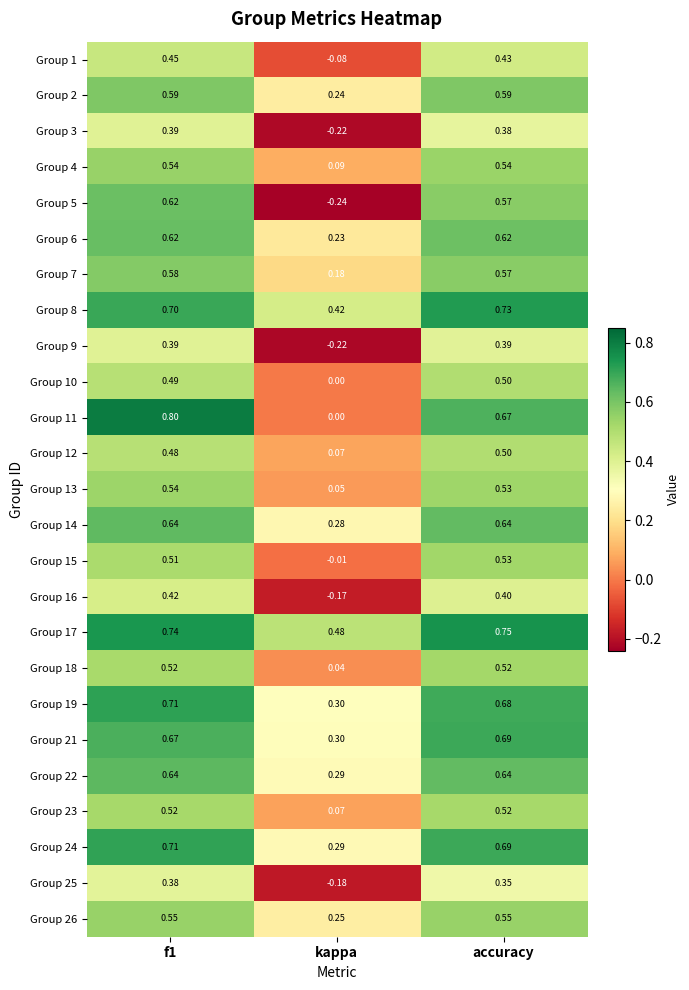

At which category does the chart reach its minimum across all series?

kappa